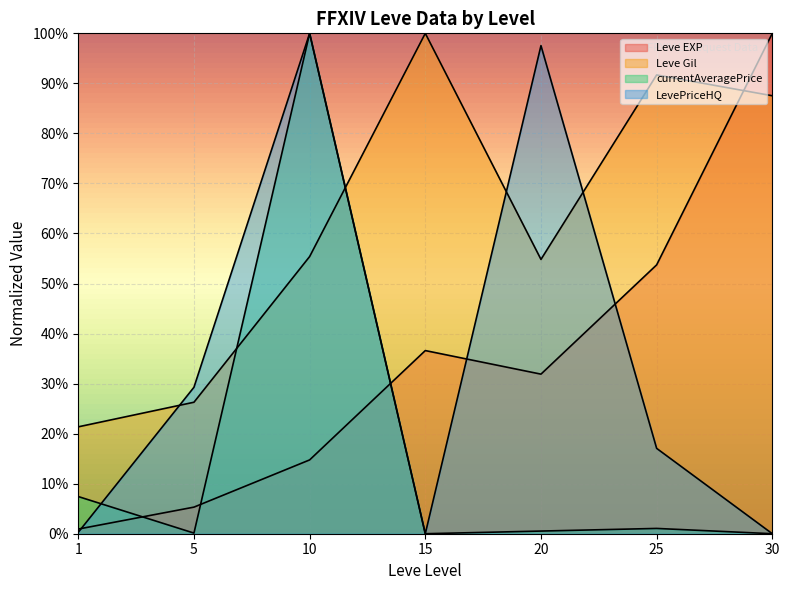

At which category is the sum across all series the highest?

10